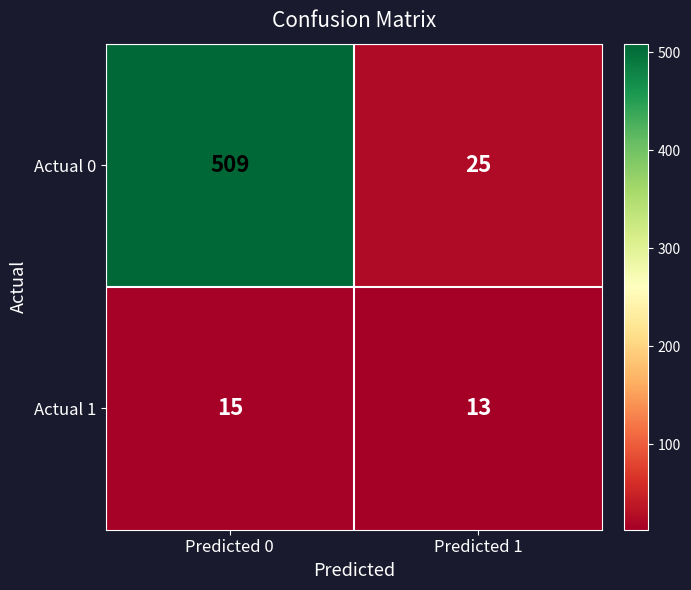

Which category has the lowest value across all series?

Predicted 1